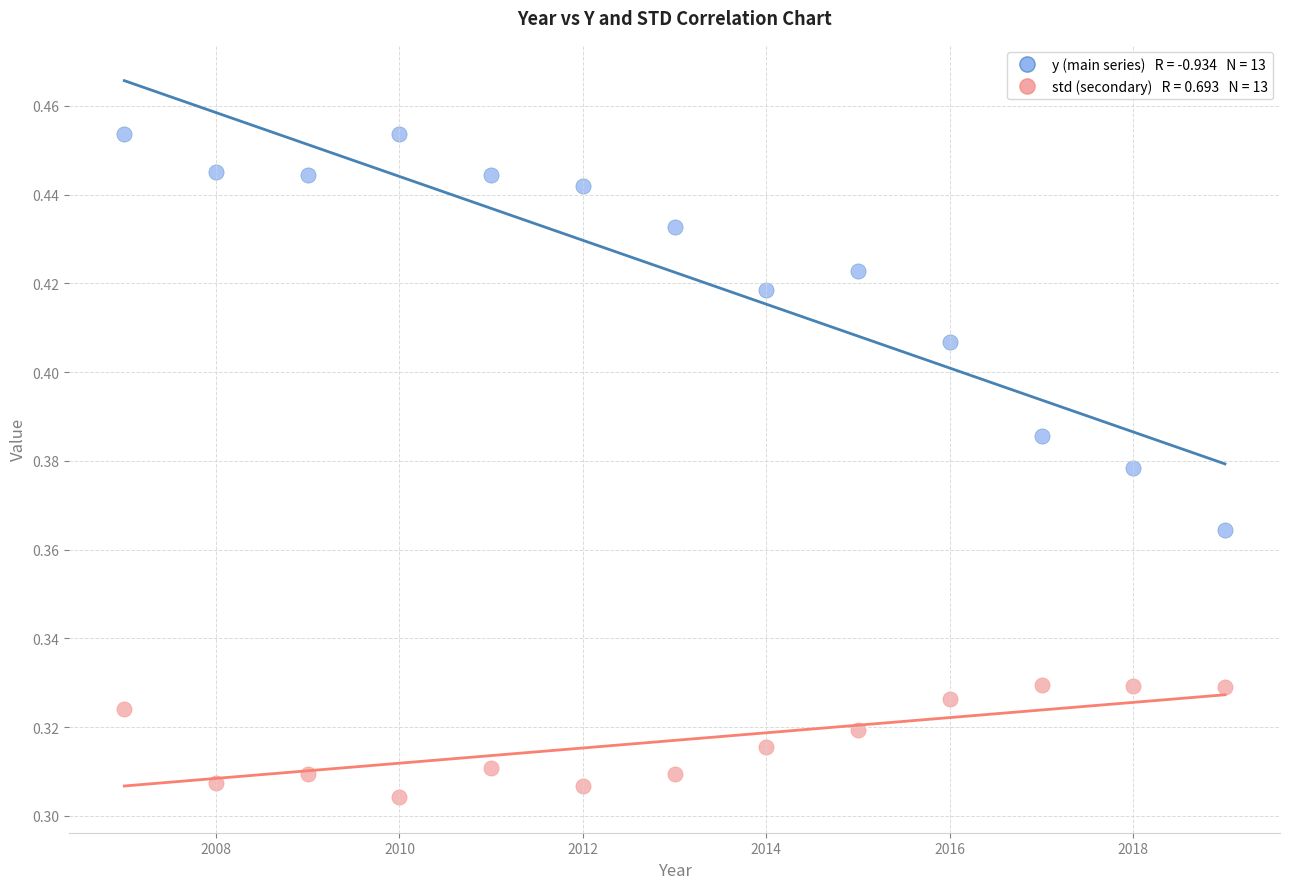

Across all data points, what is the range of X values (max minus min)?

12.0